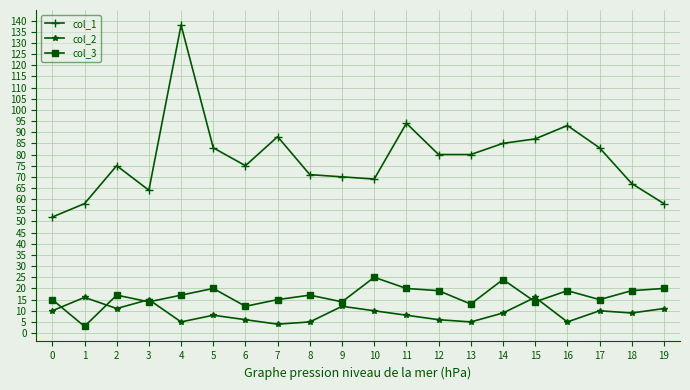

What are all the series names shown in the legend?

col_1, col_2, col_3